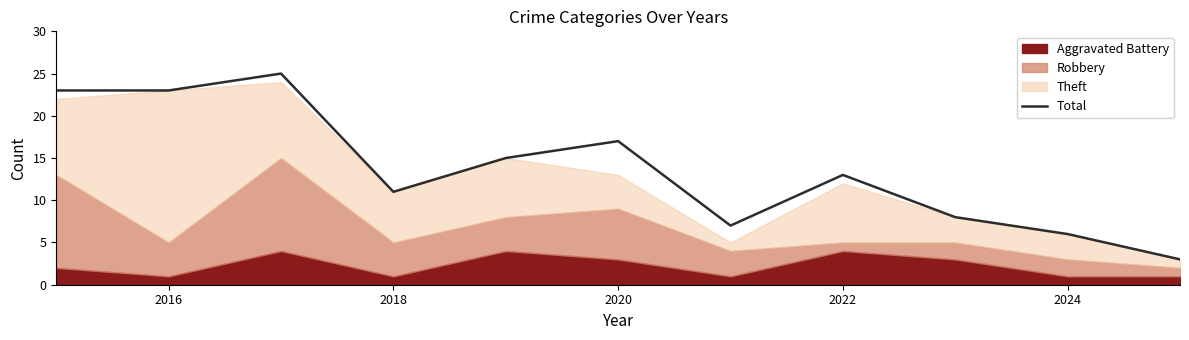

The Total series shows 20 at 2022. True or false?

False